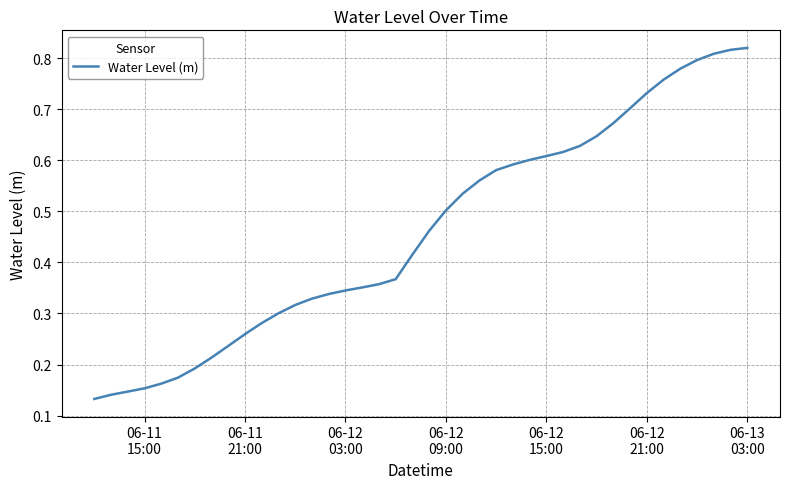

What is the sum of all values?

18.4